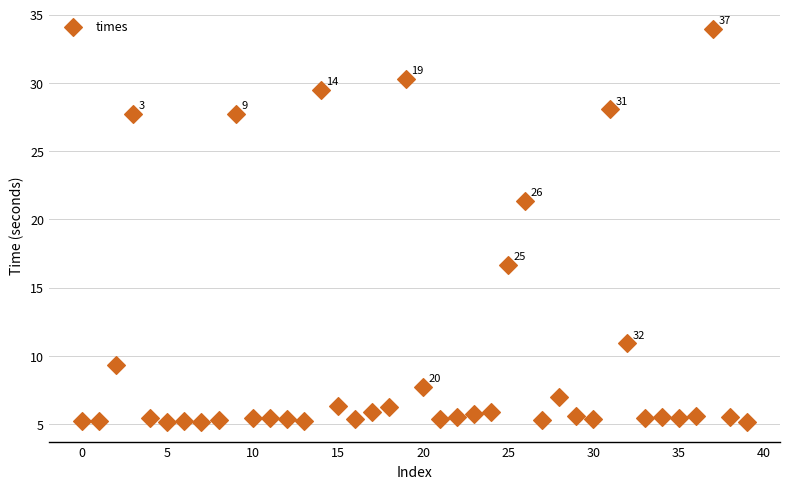

What is the range of Y values (max minus min)?

28.8